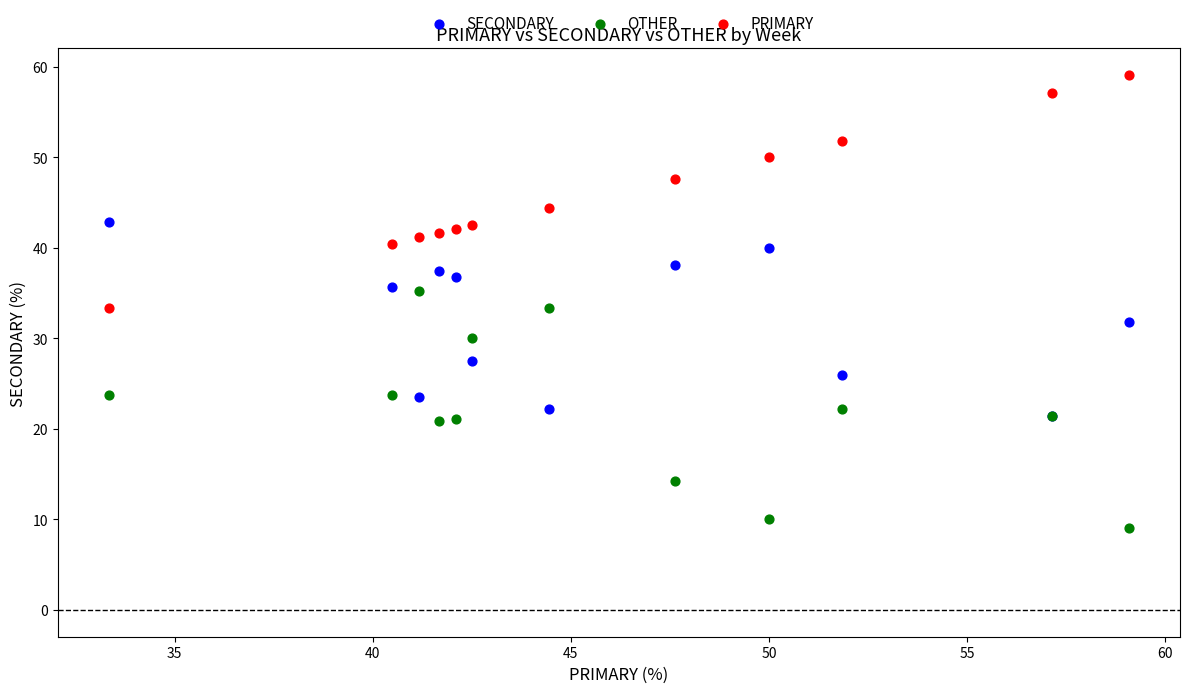

Which series contains the lowest Y value?

OTHER